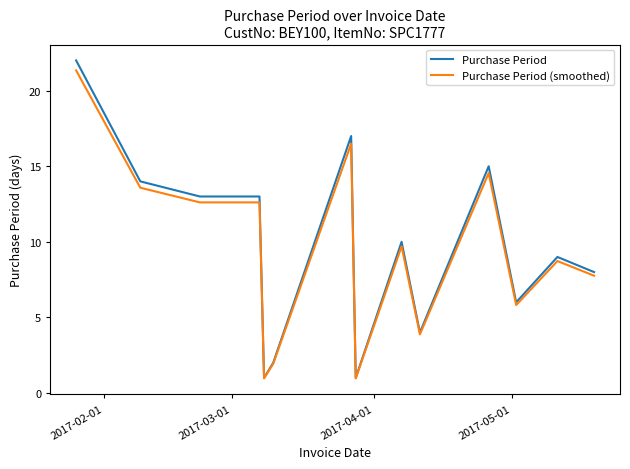

Does the chart have visible grid lines?

No